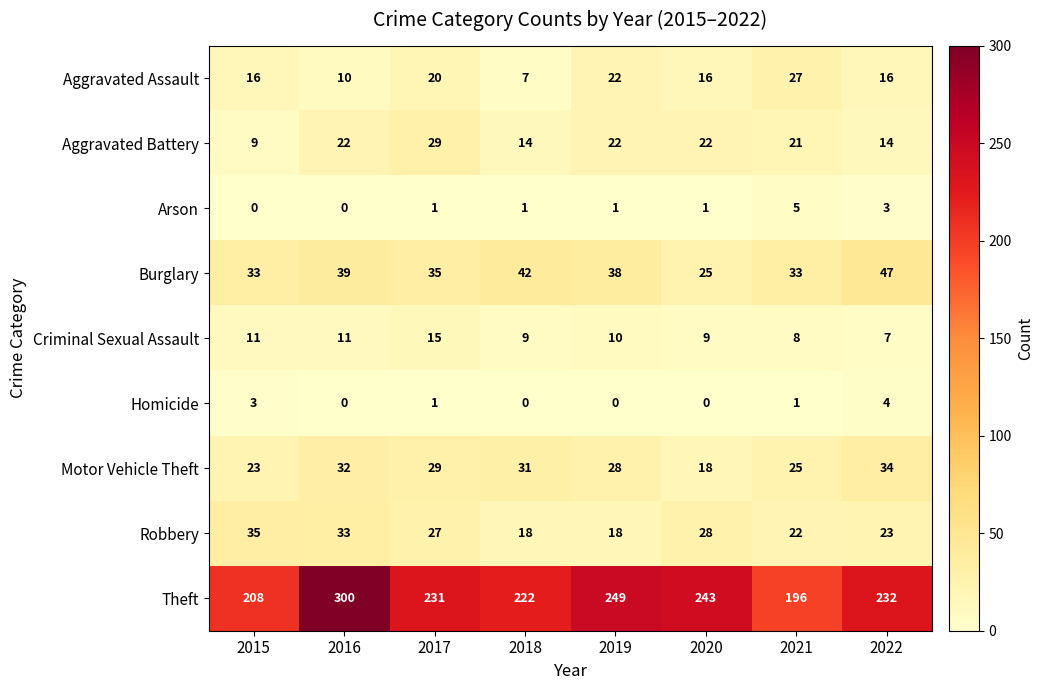

What is the difference between the highest and lowest values at 2019?

249